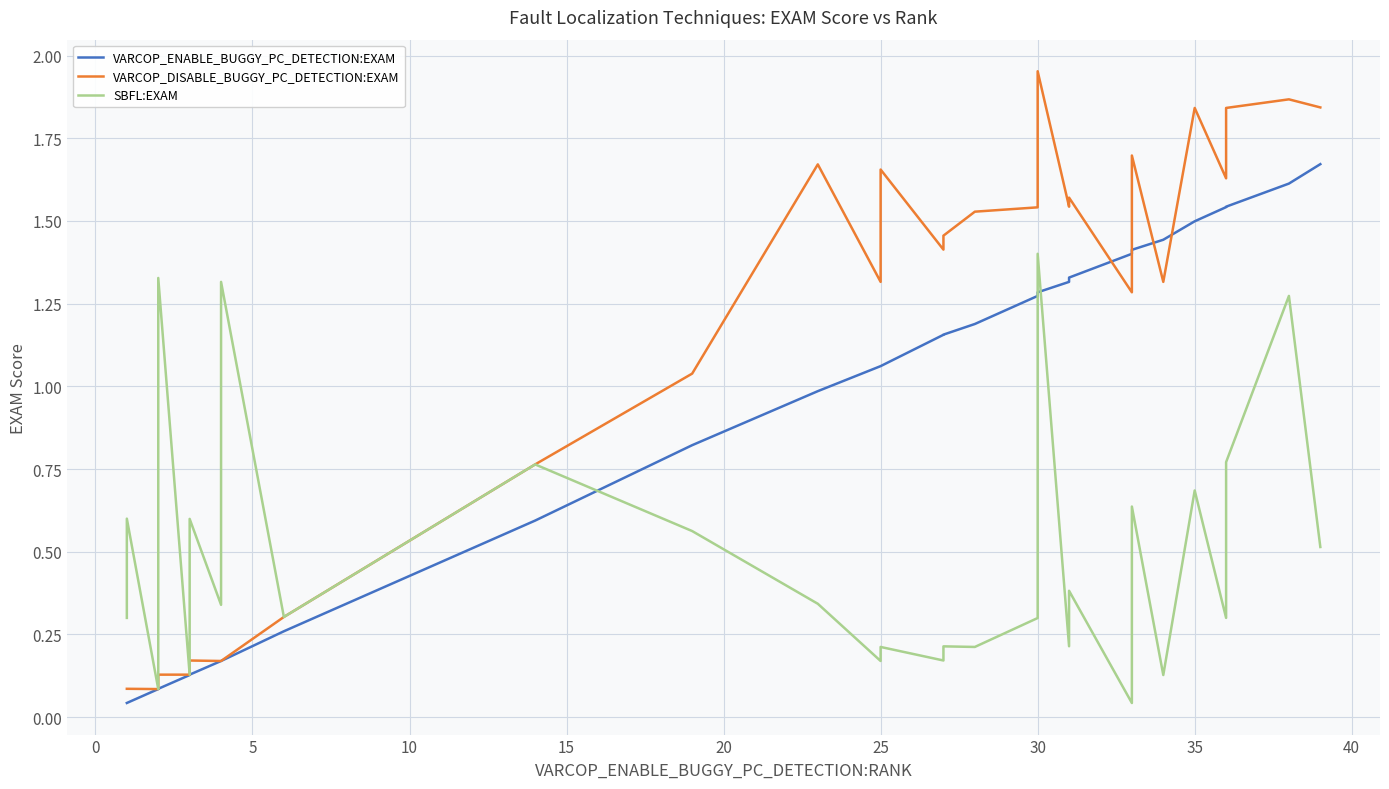

Does the chart display data point markers on the line(s)?

No